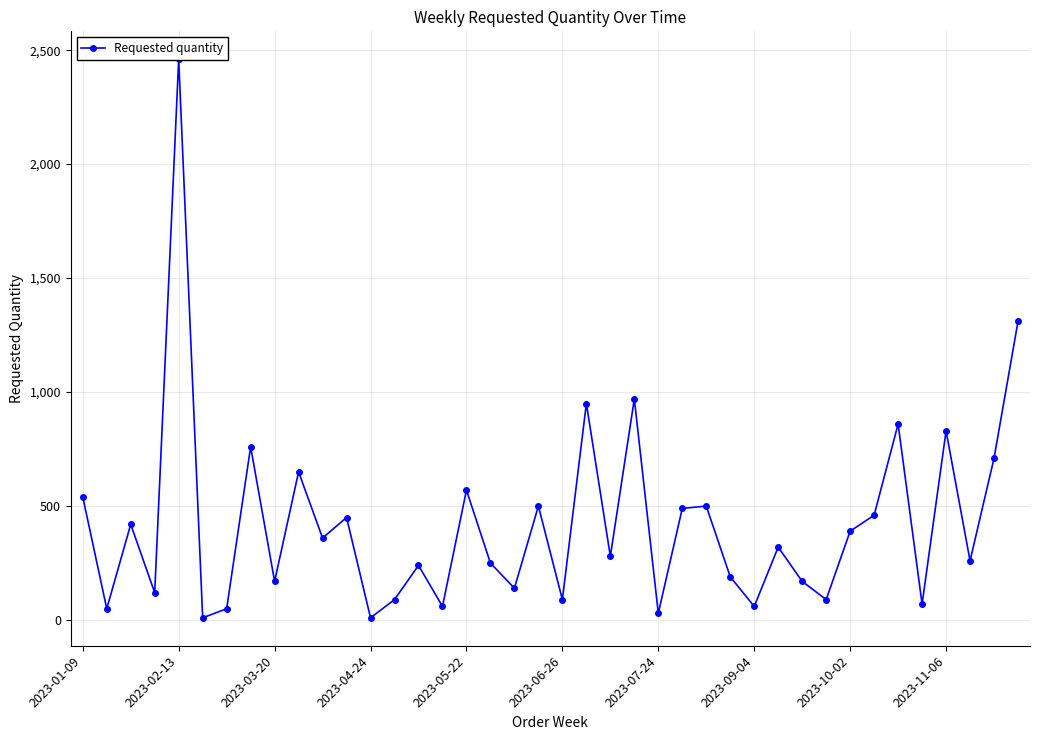

Where does the data first go above 320?

2023-01-09